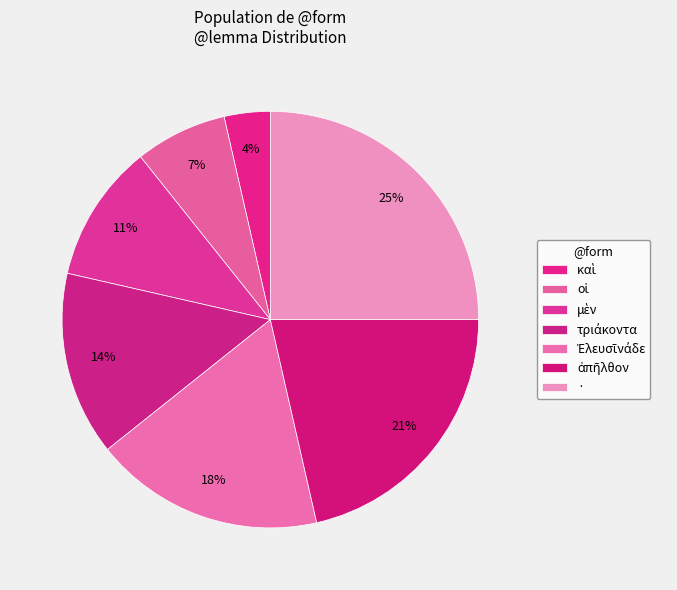

How many slices are in this pie chart?

7